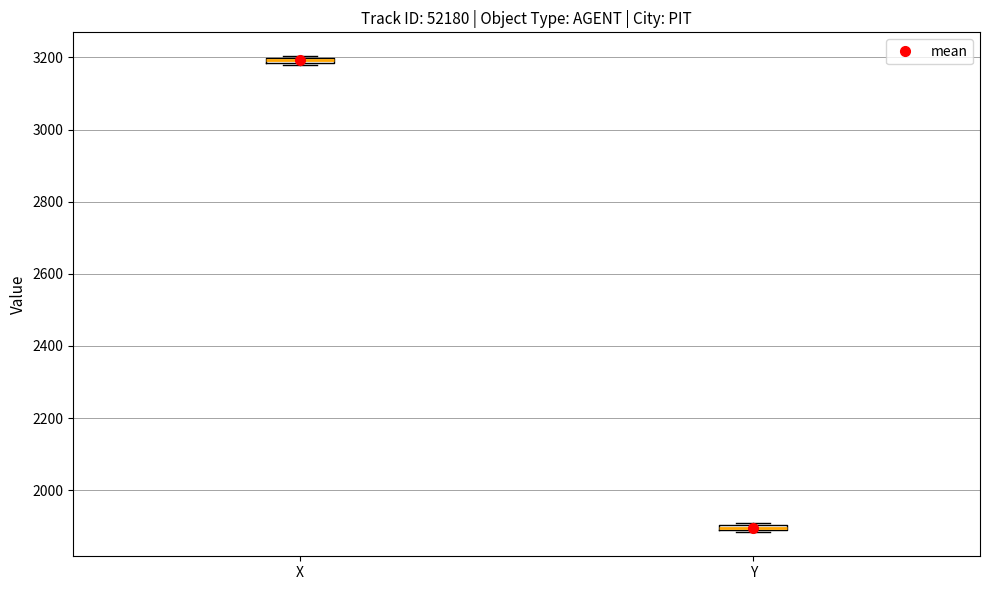

Where is the upper edge of the box for X on the y-axis? The values are not printed on the chart, so give them approximately, as read against the axis.

3200